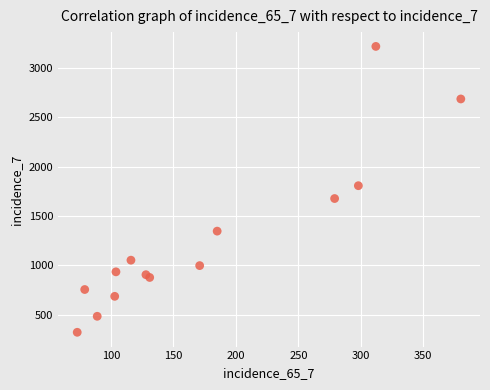

What Y value in the scatter plot is closest to 1770?

1807